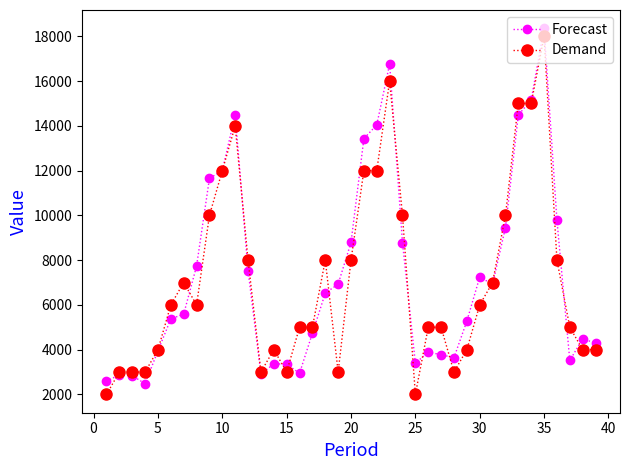

What is the maximum value shown in the chart?

18359.6